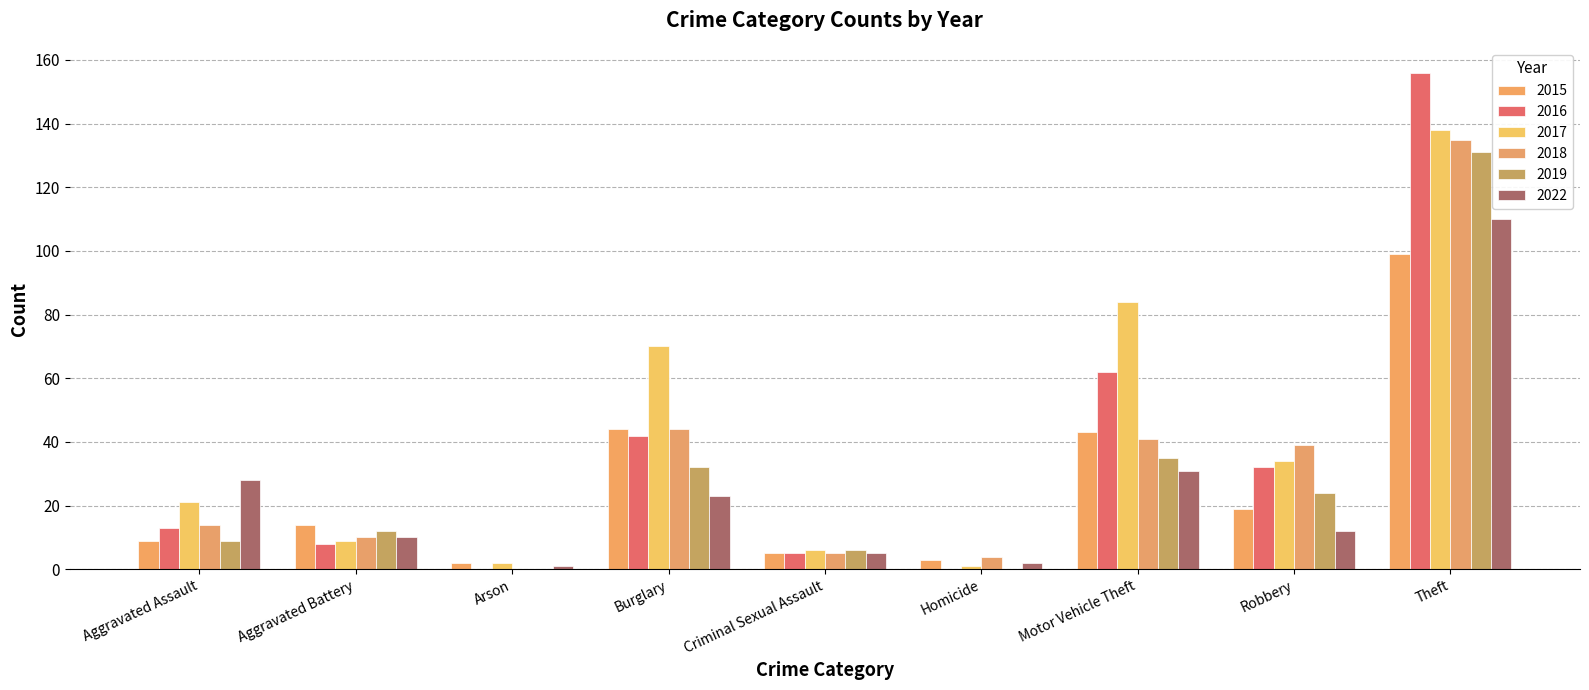

How many positive values does the 2018 series have?

8